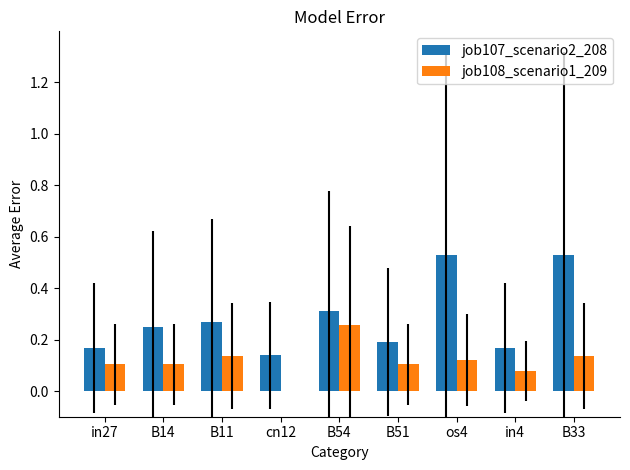

What is the sum of all job108_scenario1_209 values?

1.0